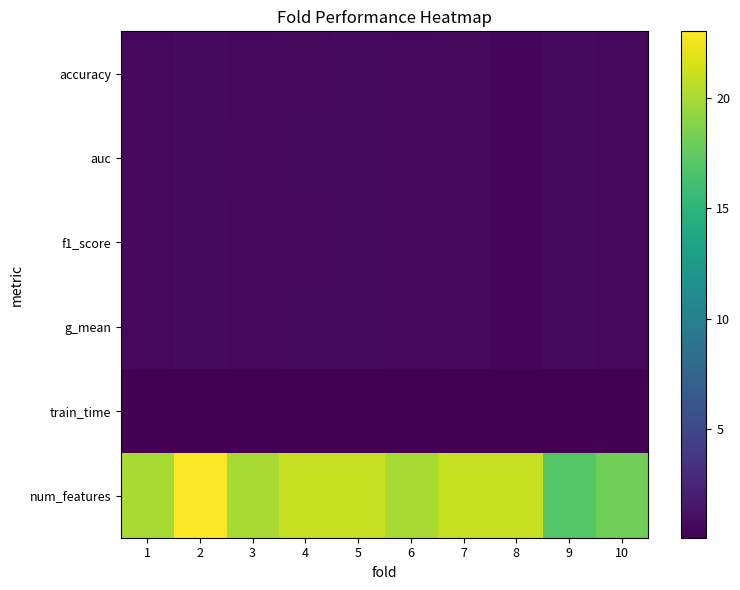

Between 2 and 3, which series saw the biggest shift?

num_features